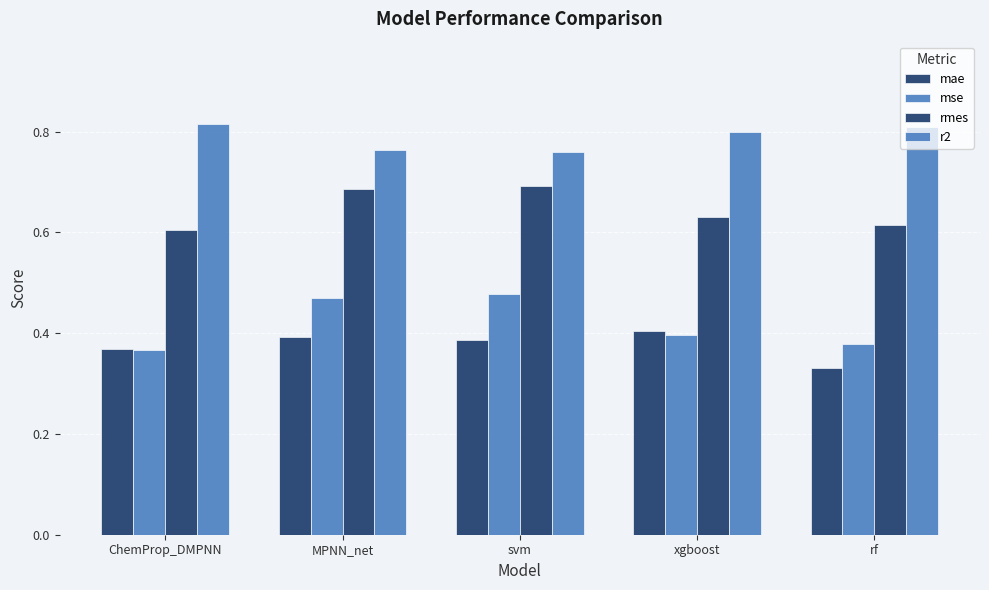

What is the label of the 2nd bar from the left?

MPNN_net